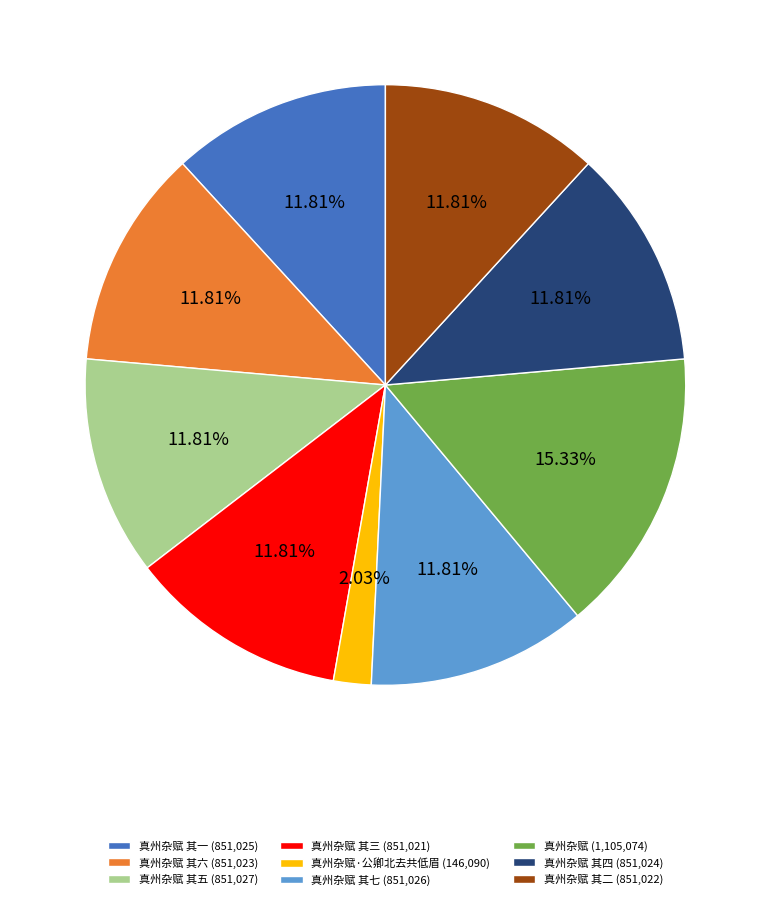

Which has a higher value, 真州杂赋 (1,105,074) or 真州杂赋 其三 (851,021)?

真州杂赋 (1,105,074)